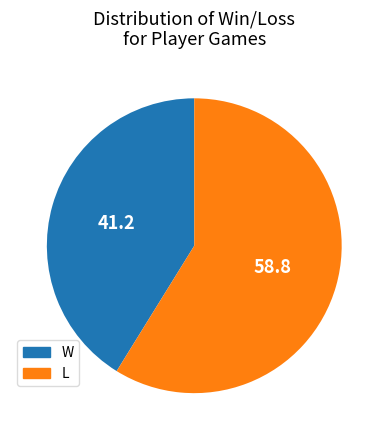

Is there any slice that represents more than half of the pie?

Yes